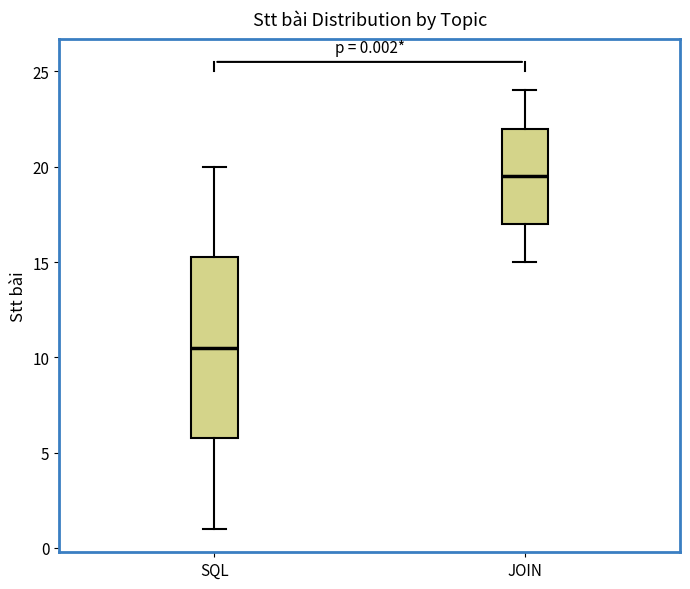

Comparing the boxes themselves (not the whiskers), which one is the tallest?

SQL